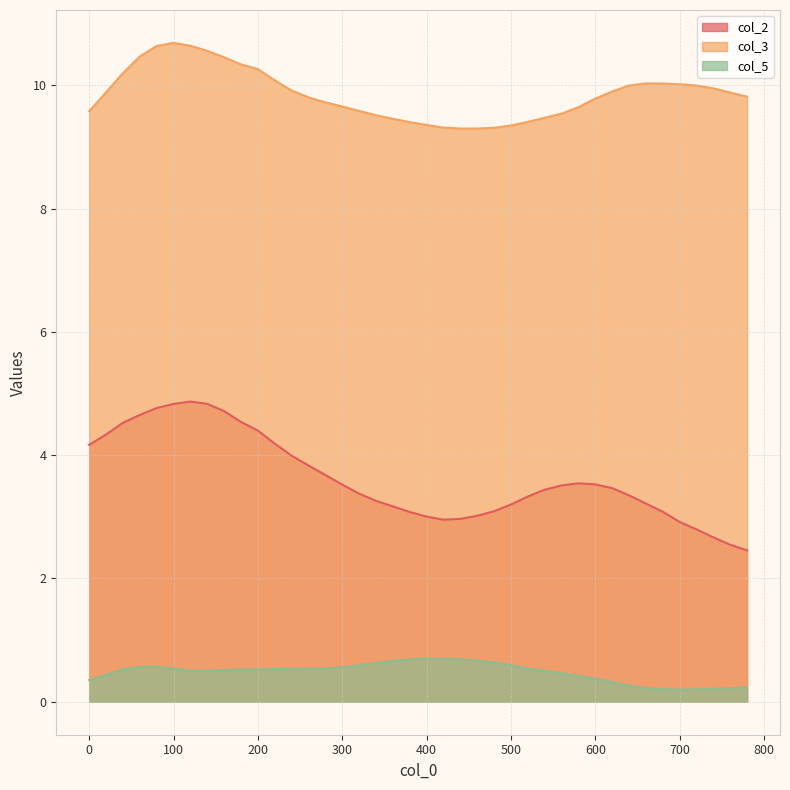

Where is the first local maximum for col_5?

60